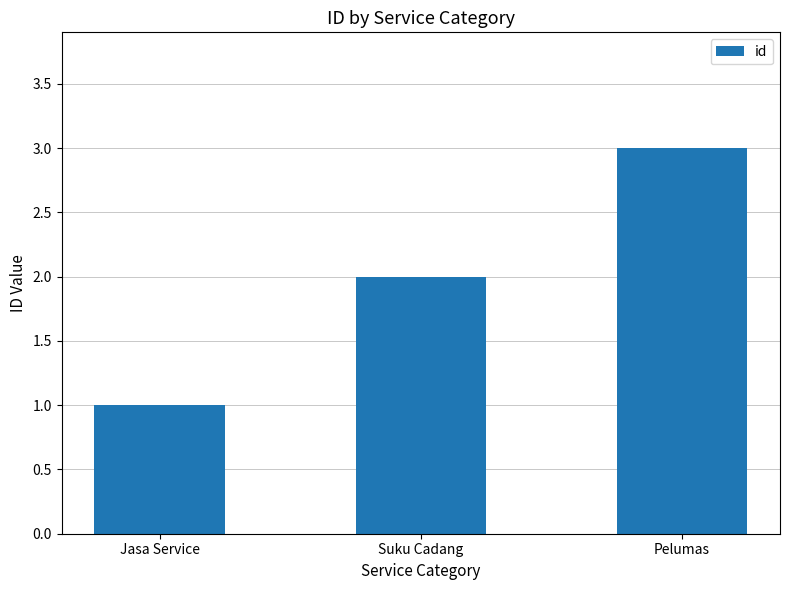

What is the ratio of the value at Suku Cadang to the value at Pelumas?

0.7